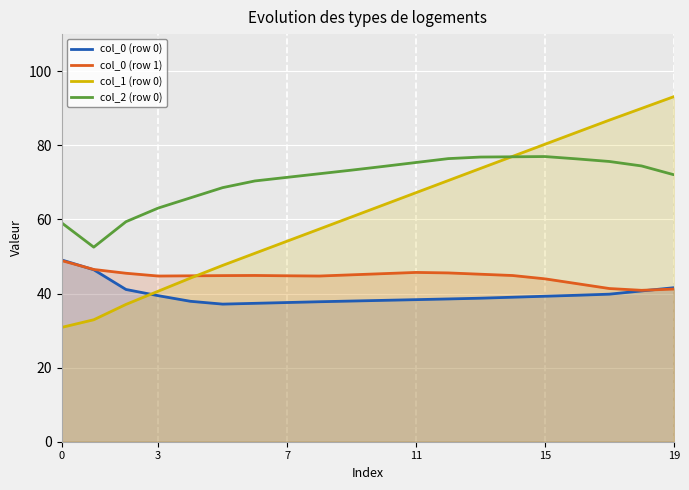

True or false: col_1 (row 0) has a value of 14.1 at 19.

False